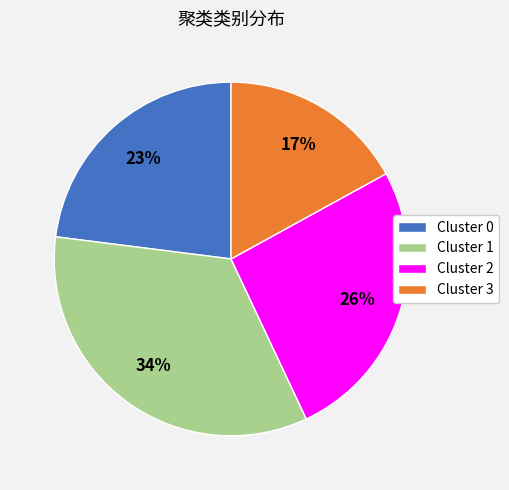

What percentage is the Cluster 1 slice, to the nearest percent?

34%